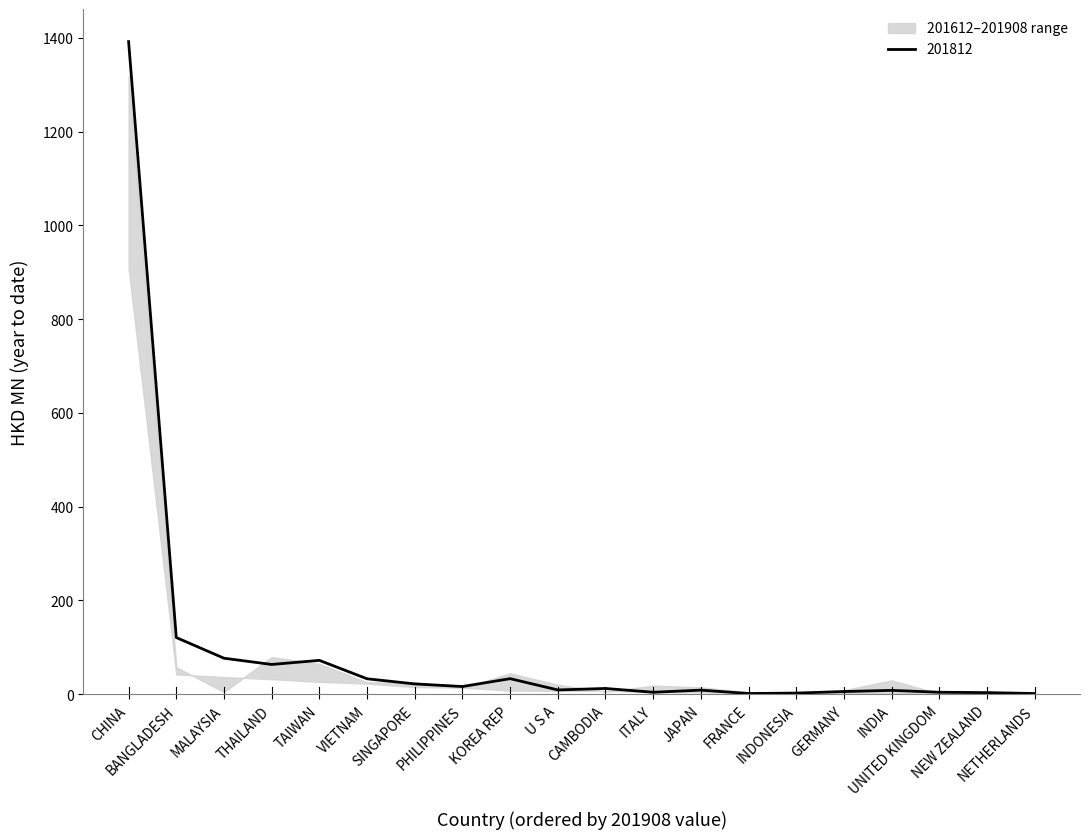

What is the difference between the maximum and minimum values in the 201908 series?

907.6